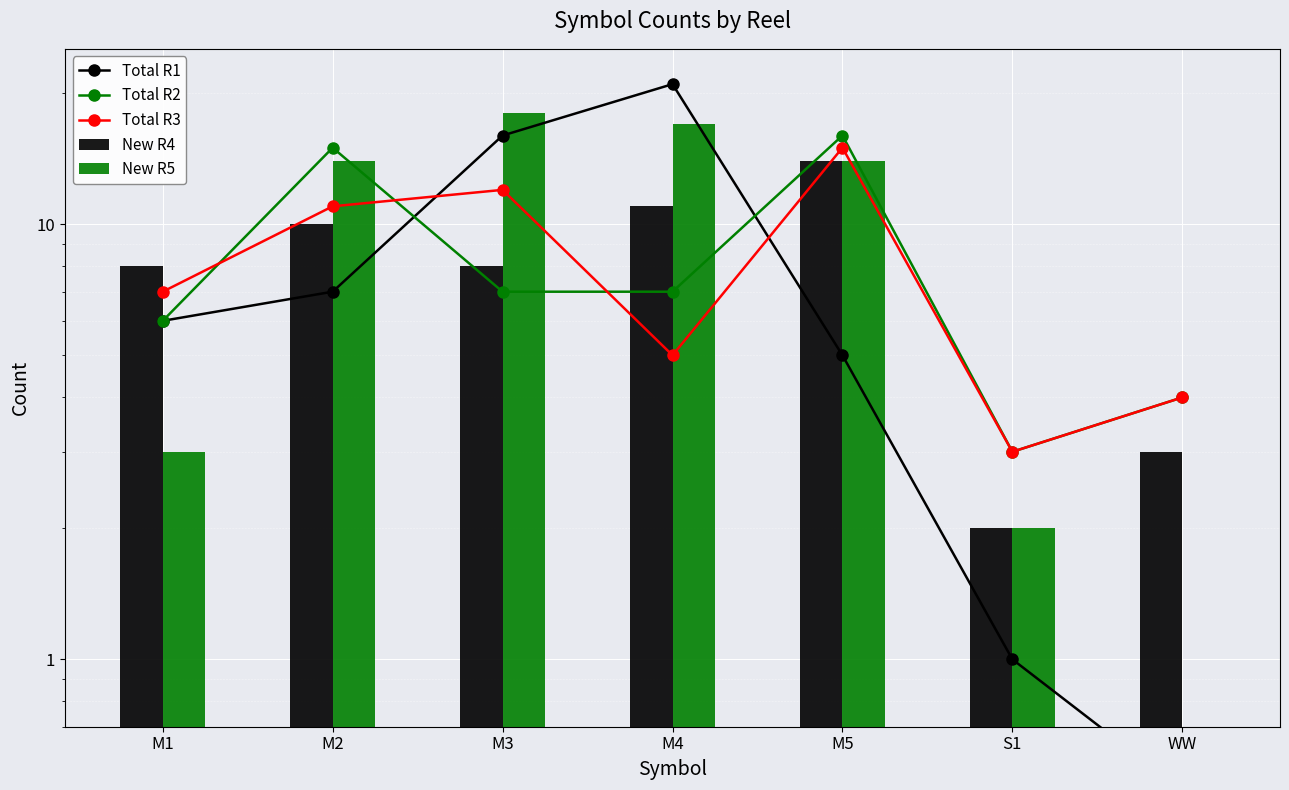

Where is Total R1 nearest to the value 10?

M2